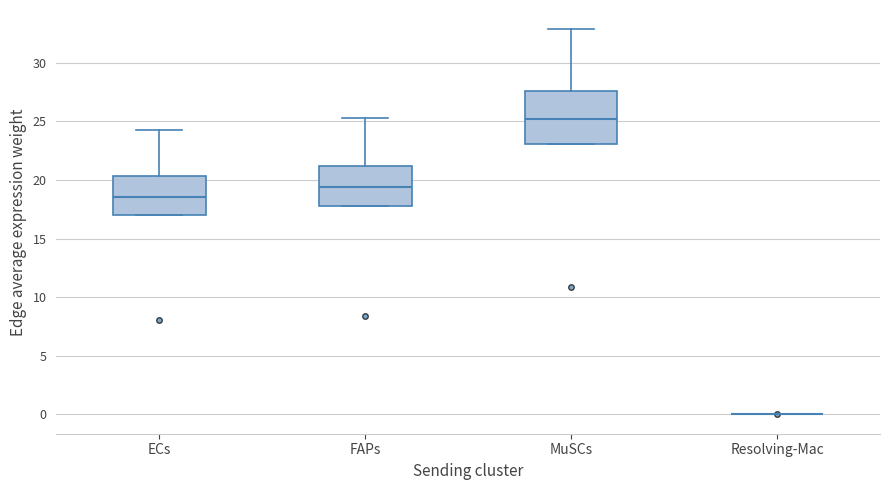

Reading left to right, transcribe this box plot: for each box, give where its median line is, the range the box spans, and where its two whiskers end, as read against the y-axis. The values are not printed on the chart, so give them approximately, as read against the axis.

ECs: median 18.5, box 17.0 to 20.5, whiskers 17.0 to 24.0
FAPs: median 19.5, box 18.0 to 21.0, whiskers 18.0 to 25.5
MuSCs: median 25.0, box 23.0 to 27.5, whiskers 23.0 to 33.0
Resolving-Mac: box collapsed to a line at 0.0, whiskers 0.0 to 0.0